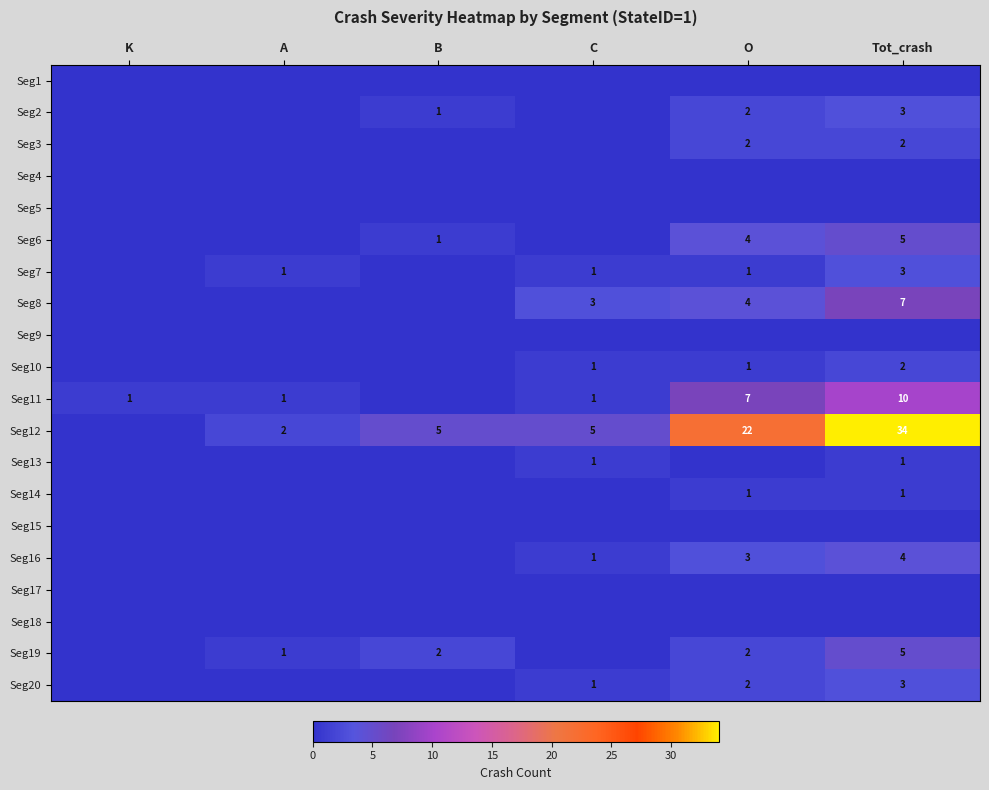

Is the value of Seg7 at Tot_crash greater than the value of Seg11 at A?

Yes